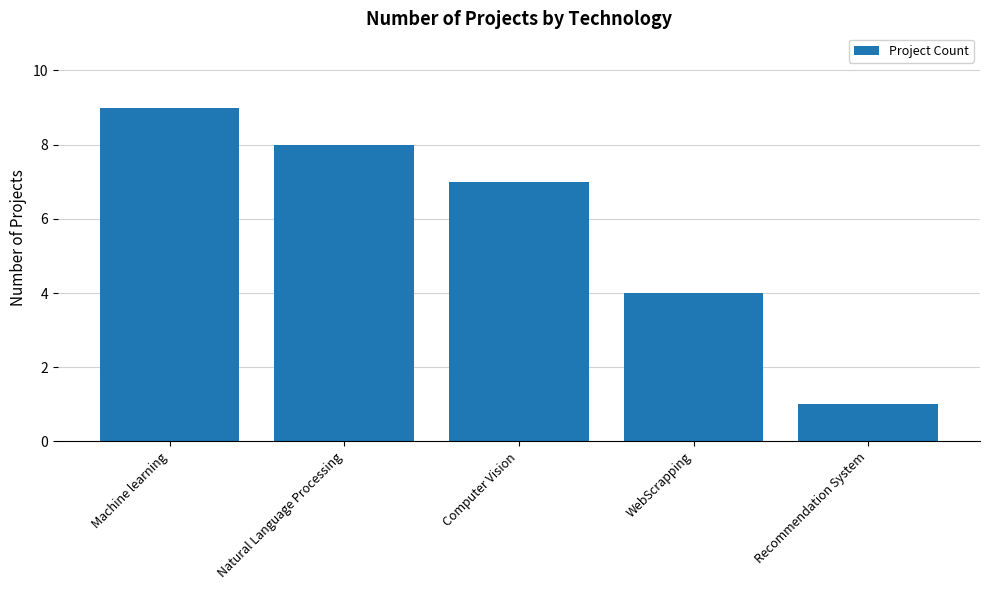

Rank the categories by value from lowest to highest.

Recommendation System, WebScrapping, Computer Vision, Natural Language Processing, Machine learning